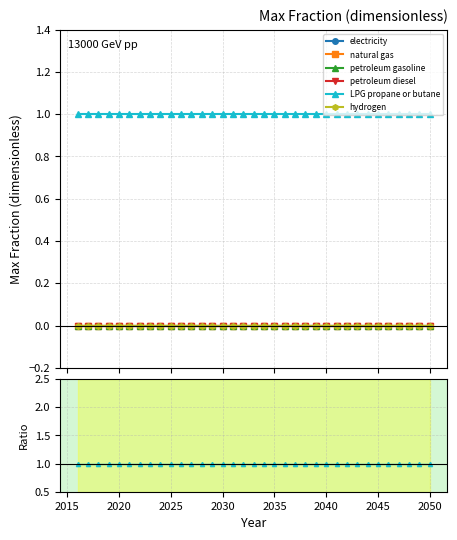

Is the value of petroleum gasoline at 24 greater than the value of natural gas at 26?

No